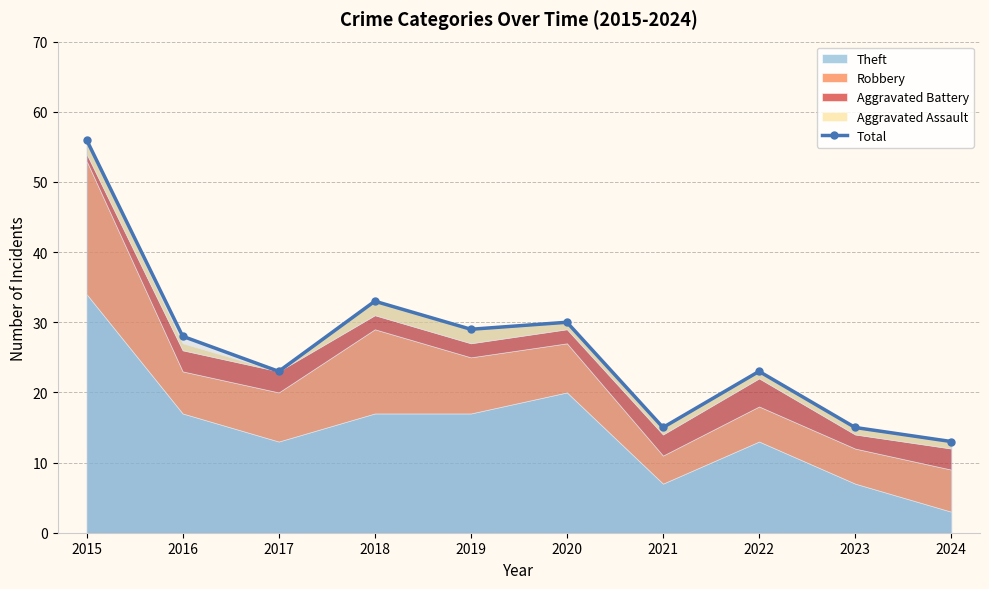

What is the maximum value shown in the chart?

56